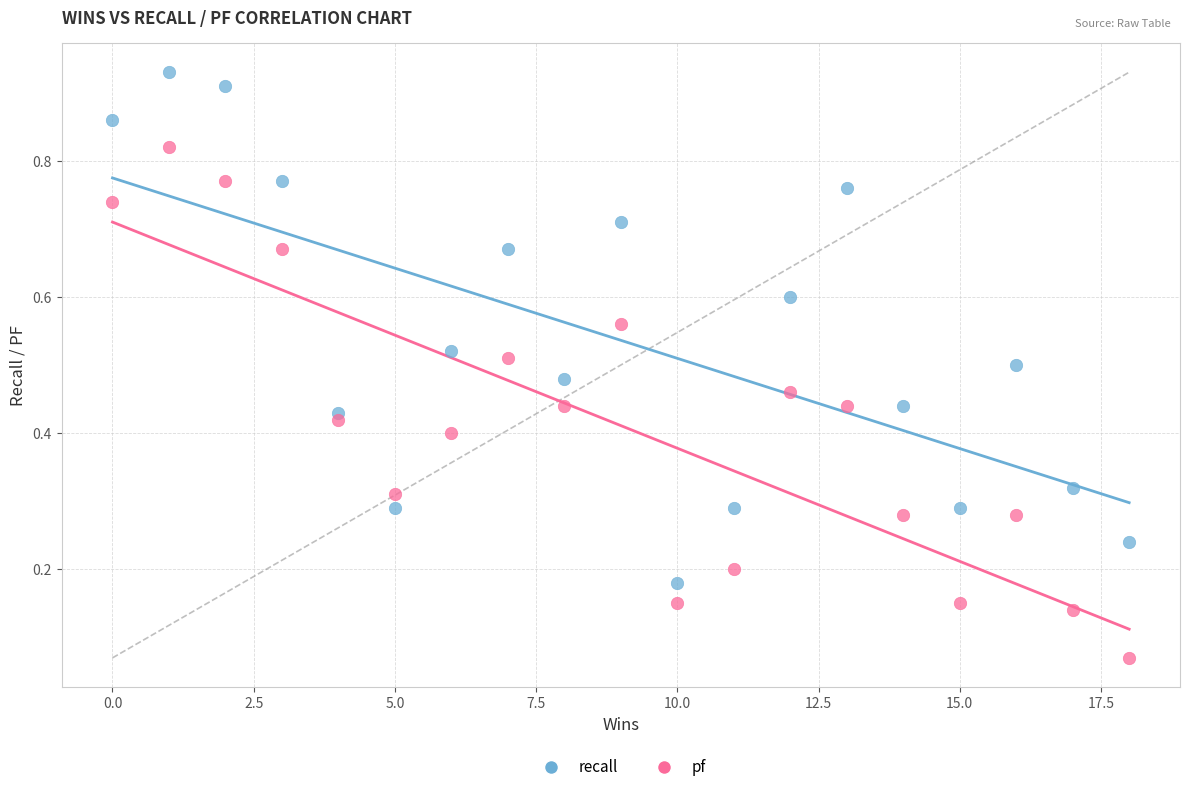

What are all the series names shown in the legend?

recall, pf